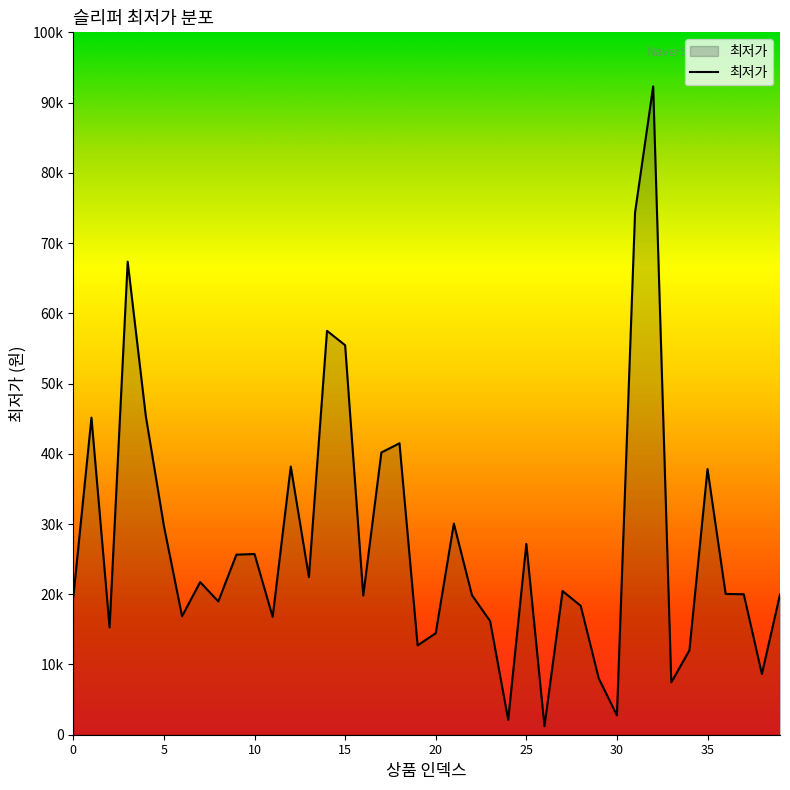

Does the chart have visible grid lines?

No